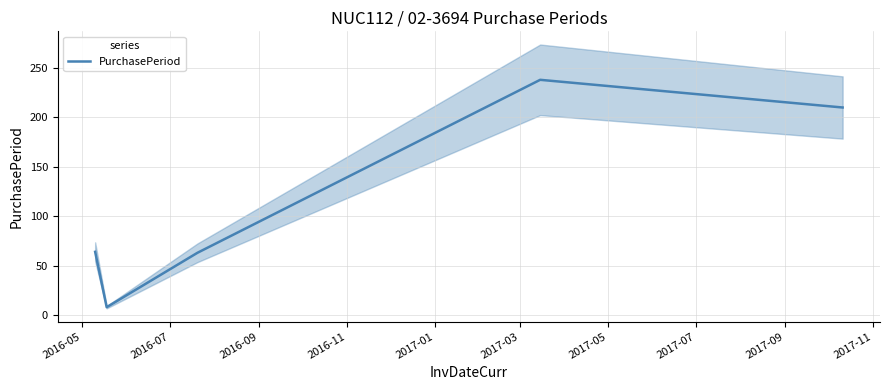

What is the minimum value for PurchasePeriod?

8